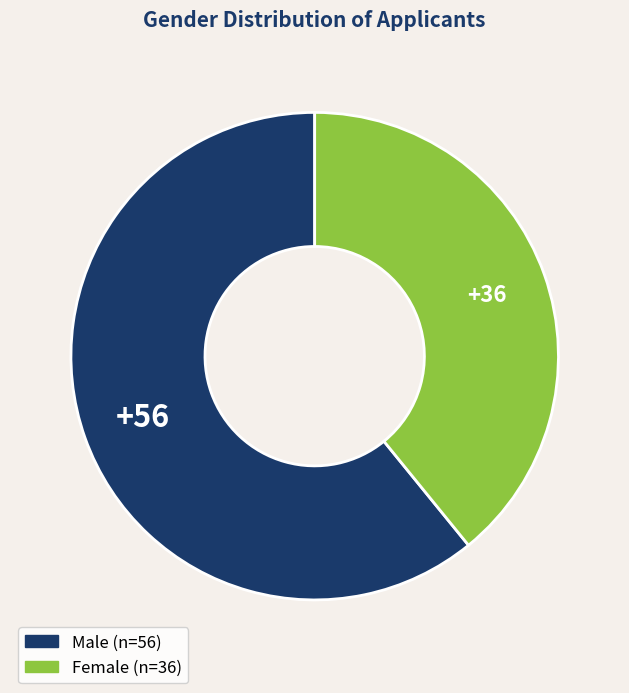

Is there any slice that represents more than half of the pie?

Yes